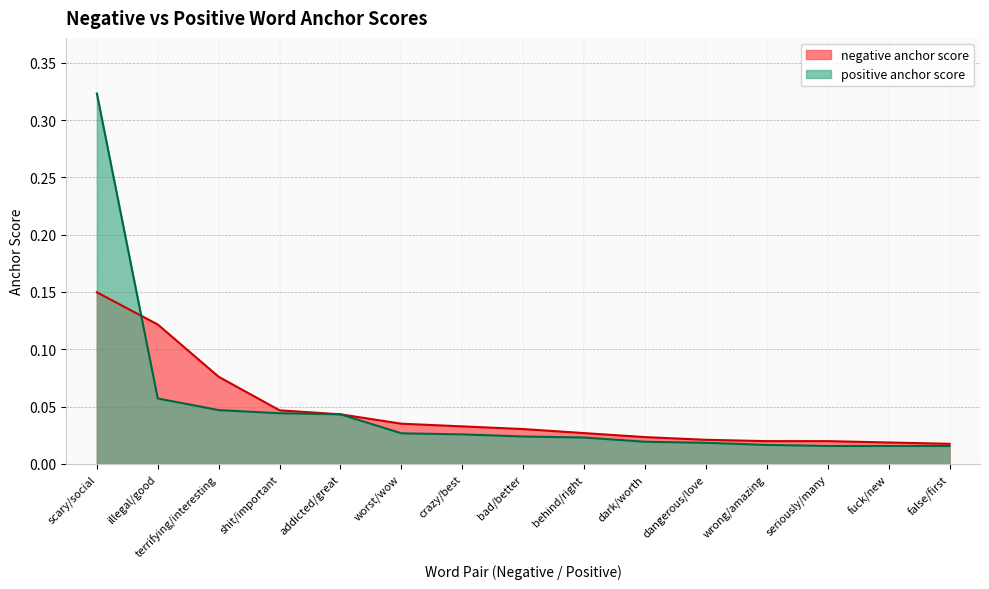

What position from the left is dark/worth?

10